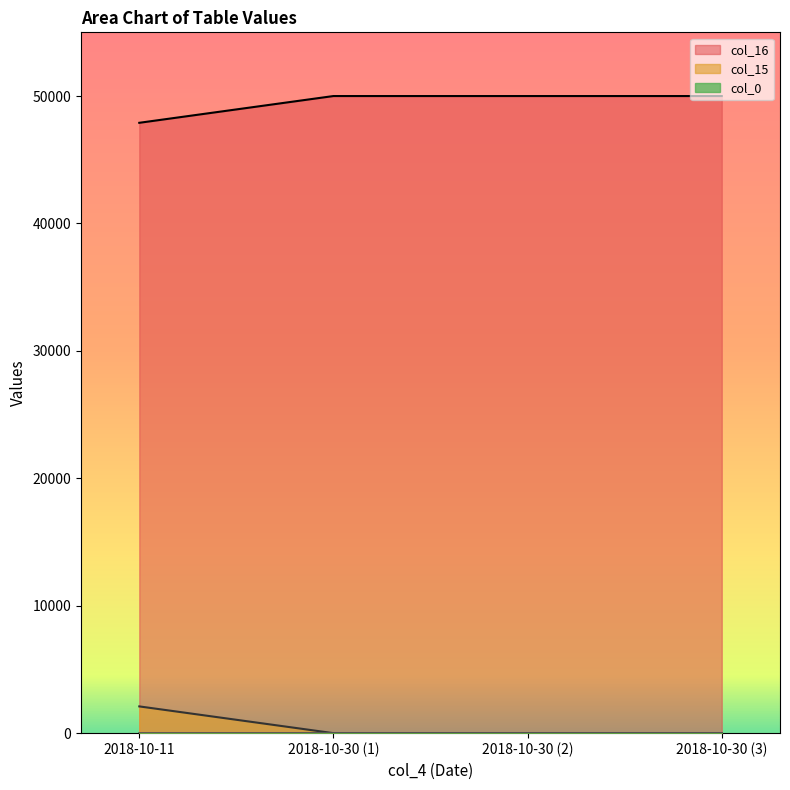

Reading left to right, transcribe all the data shown in this chart.

col_0: 47900	50000	50000	50000
col_15: 2100	0	0	0
col_16: 1	4	4	4